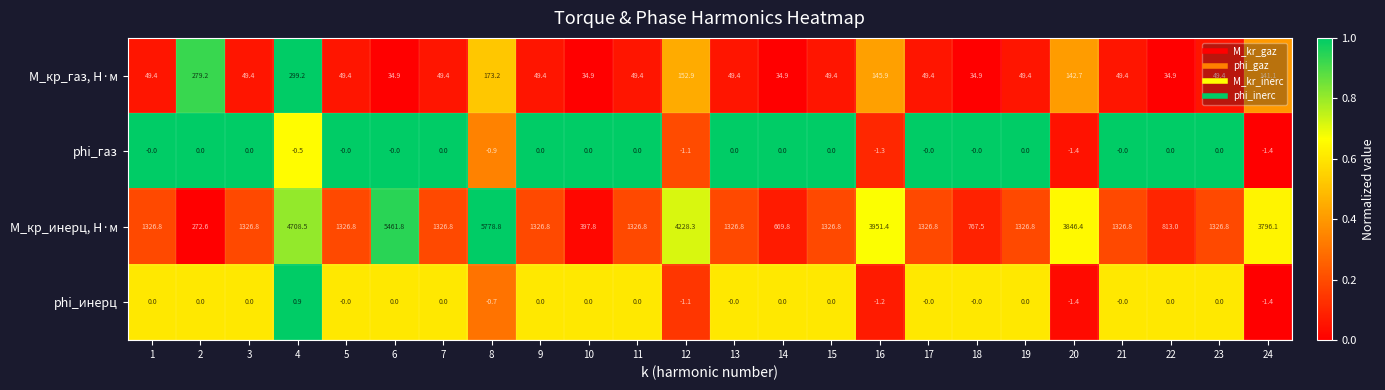

Between 15 and 18, which series saw the biggest shift?

M_кр_инерц, Н·м